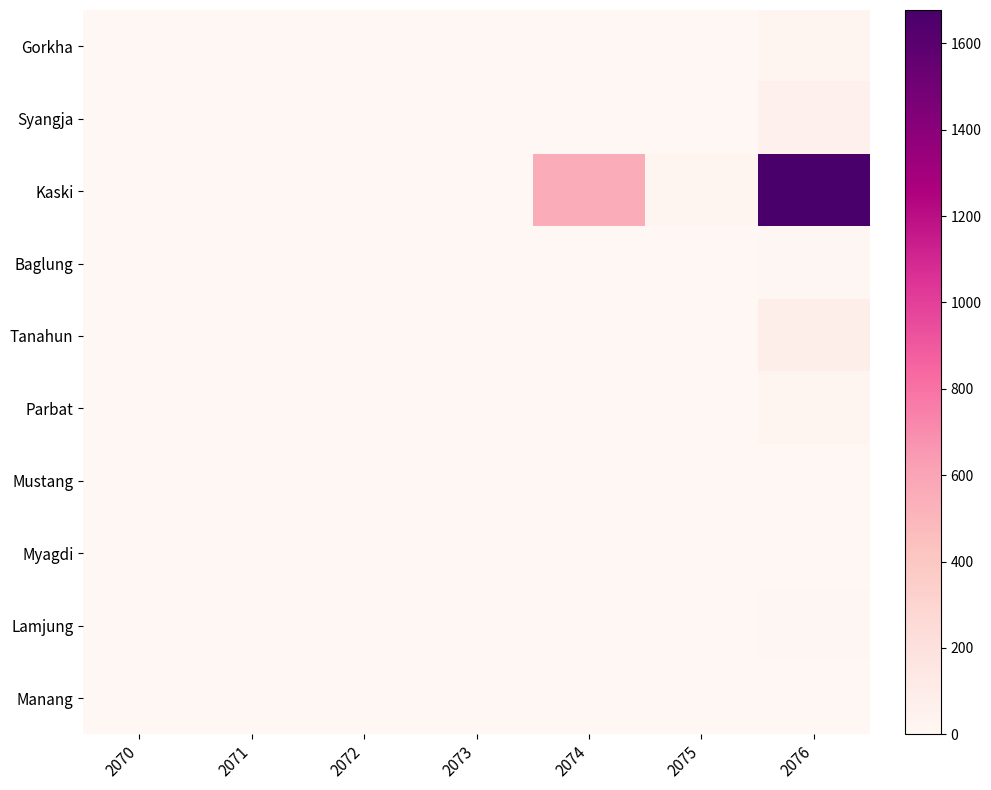

What is the difference between the highest and lowest values at 2072?

1